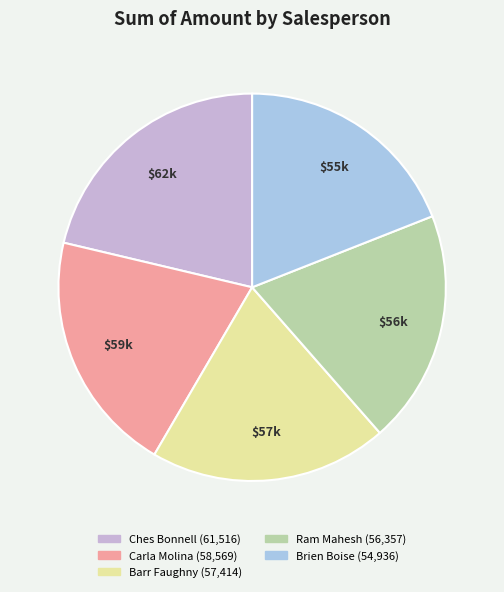

Is it true that Ches Bonnell is 21% of the pie?

True